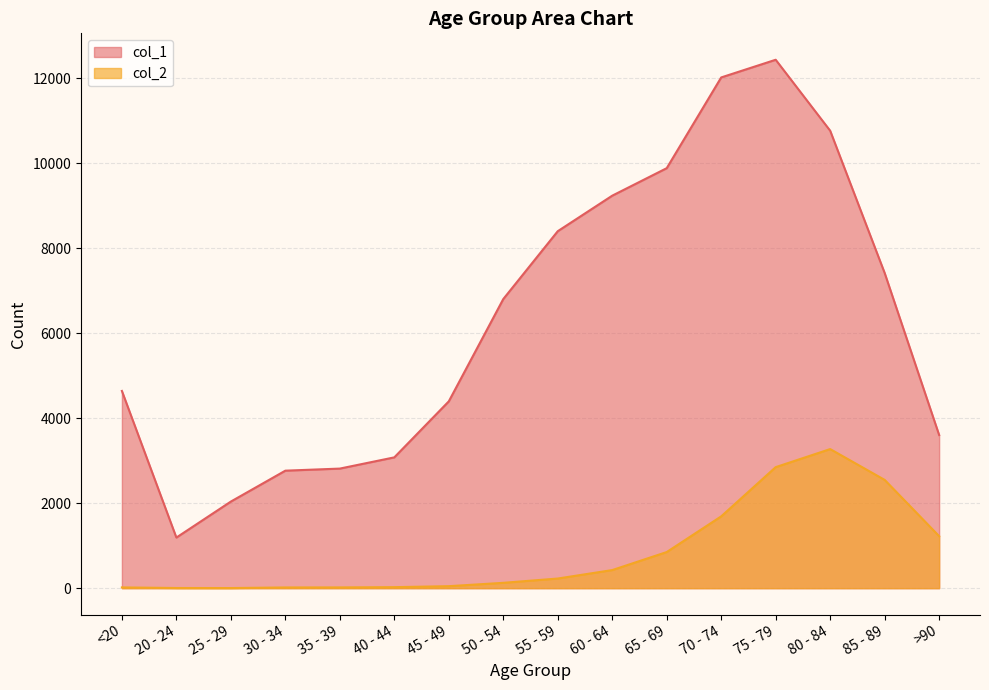

In col_1, how many points are lower than both neighbors (excluding endpoints)?

1